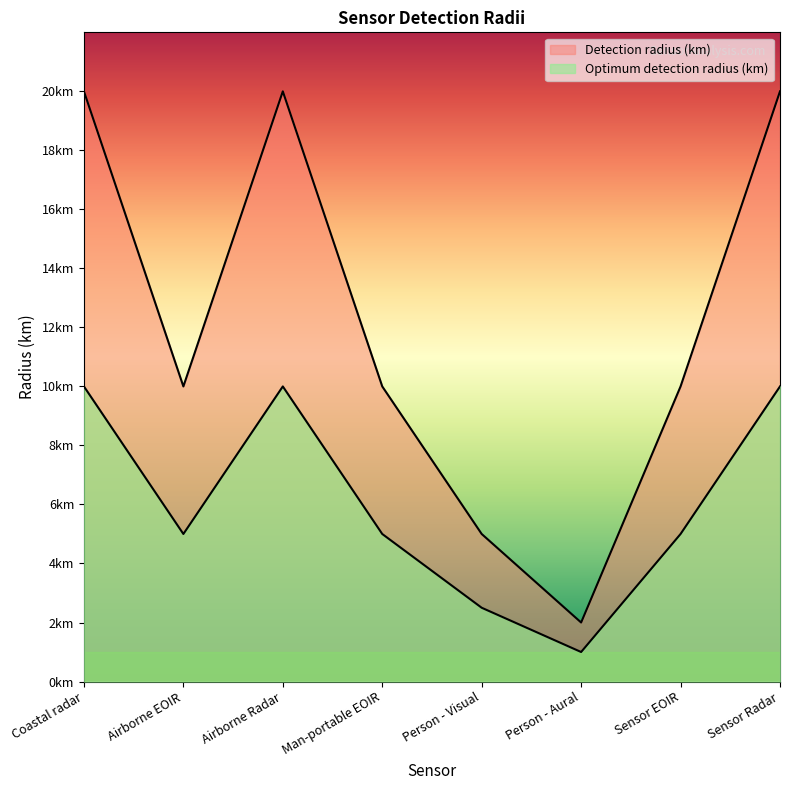

What is the sum of all Optimum detection radius (km) values?

48.5